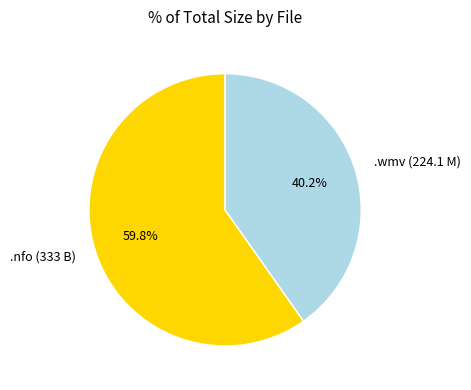

Between .nfo (333 B) and .wmv (224.1 M), which is larger?

.nfo (333 B)